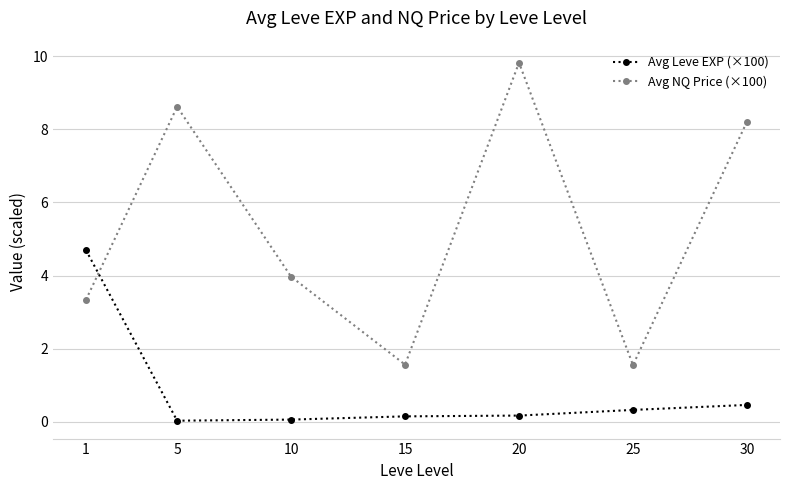

What is the total value across all series at 20?

10.0